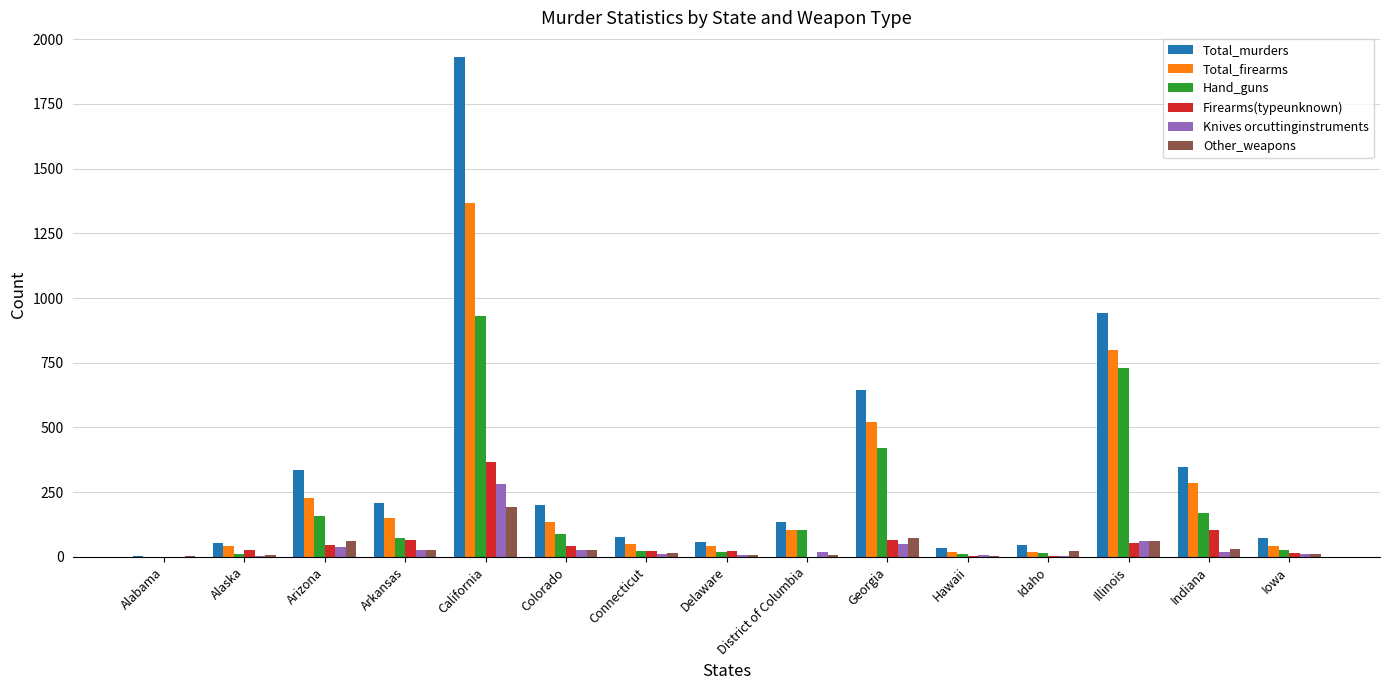

Which series has the largest total across all categories?

Total_murders